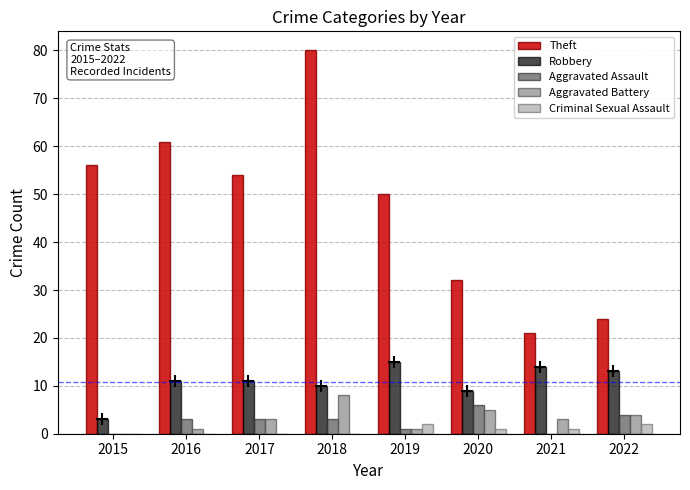

What is the highest value of the Aggravated Assault series?

6